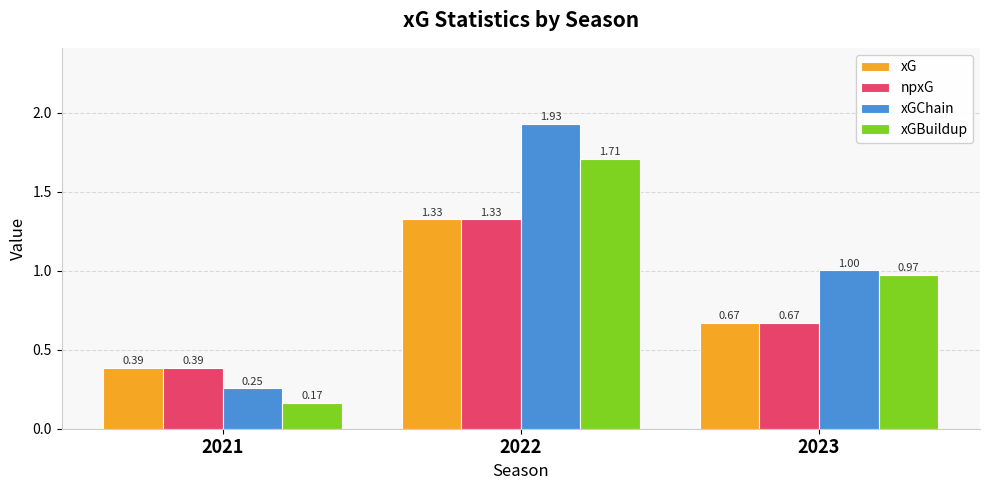

List the labels in order of npxG value, smallest first.

2021, 2023, 2022